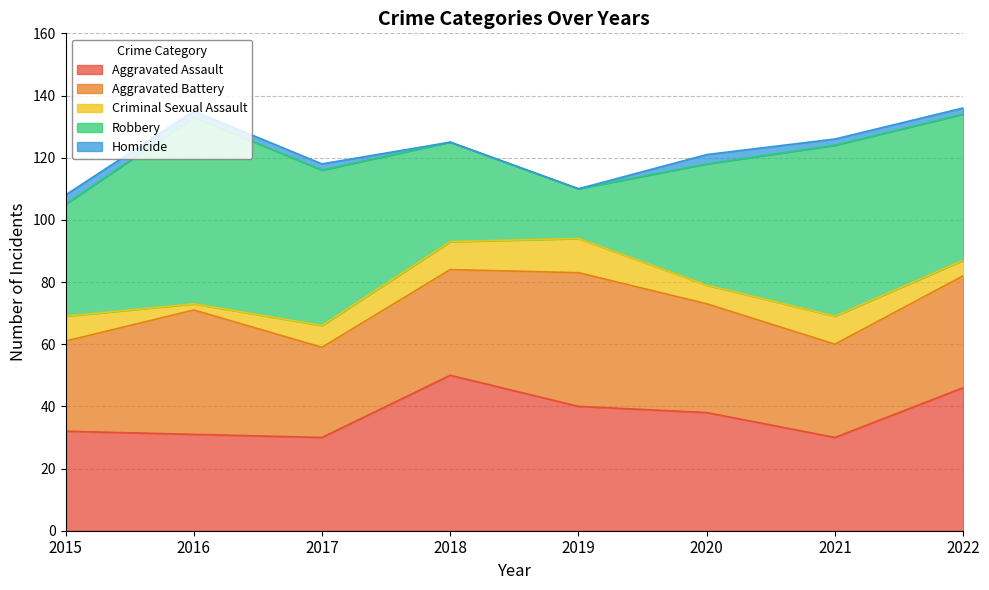

True or false: Aggravated Battery has more than 0 points higher than both neighbors.

True